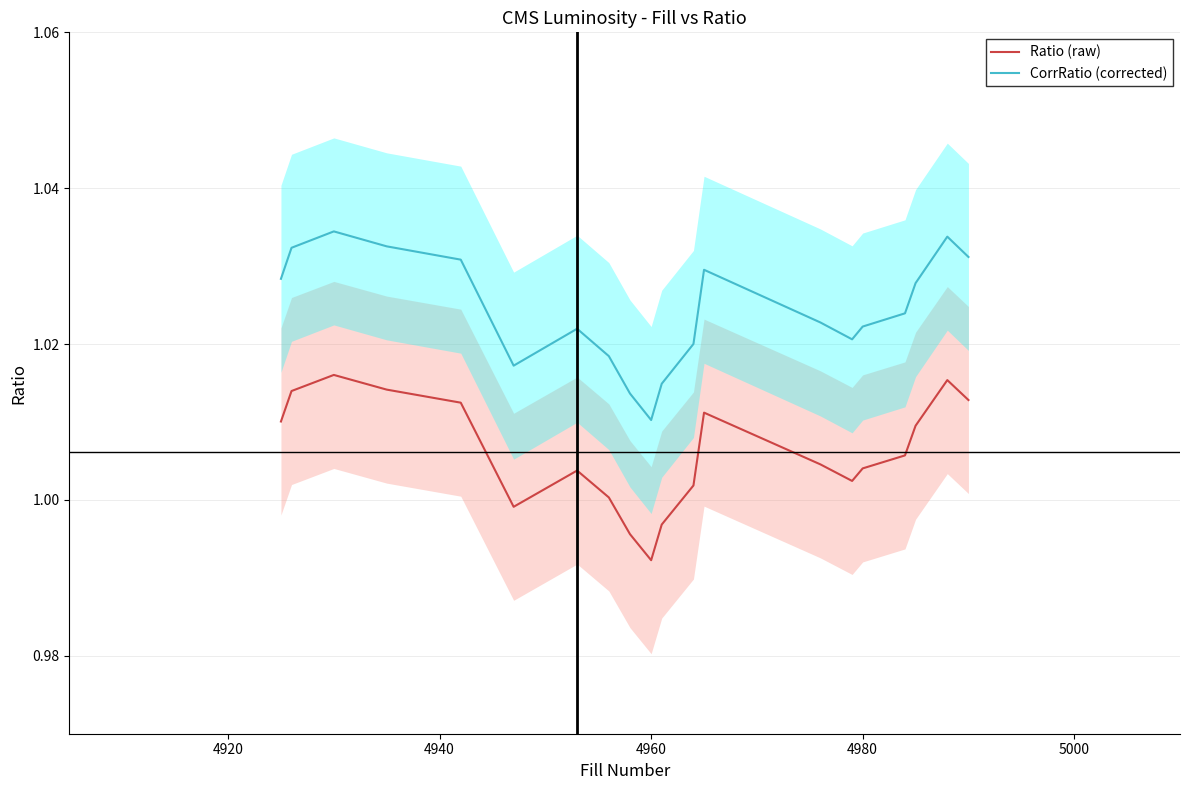

Which category has the lowest value in the CorrRatio (corrected) series?

4960